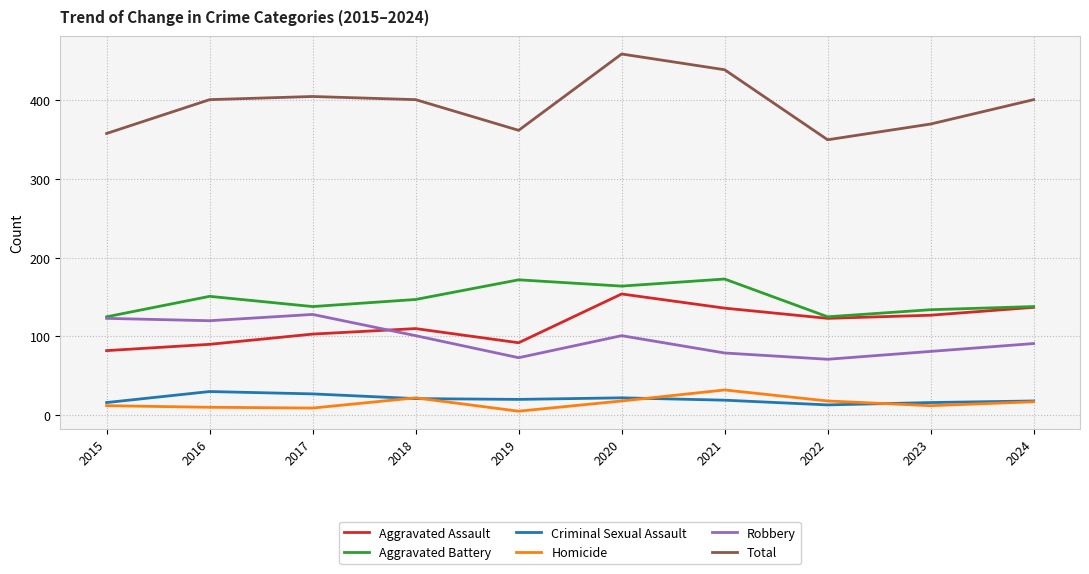

Which series has the largest range (max minus min)?

Total